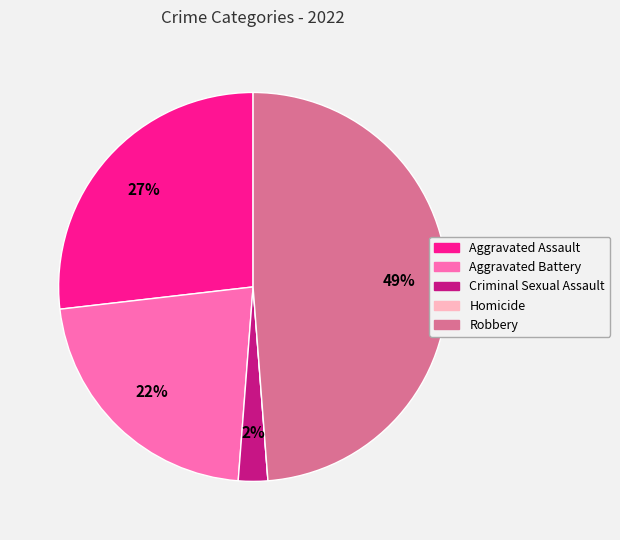

Is there any slice that represents more than half of the pie?

No